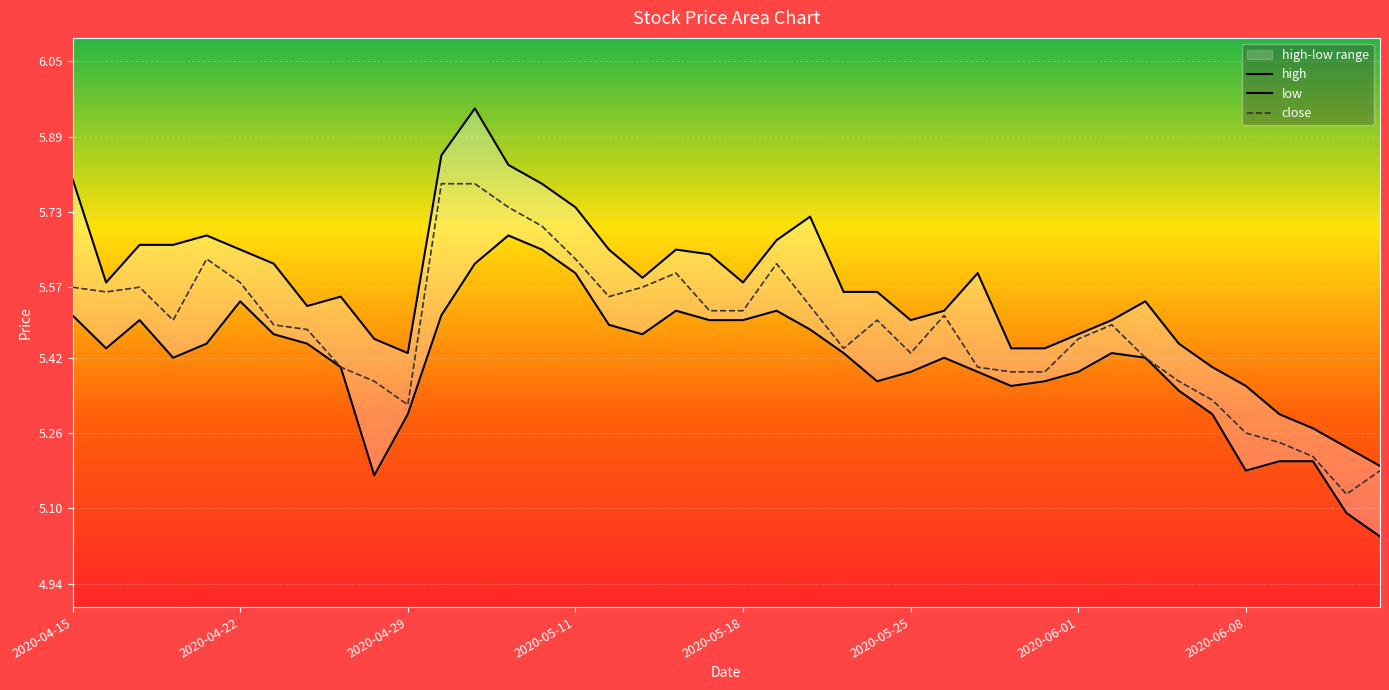

True or false: close and high intersect in this chart.

False